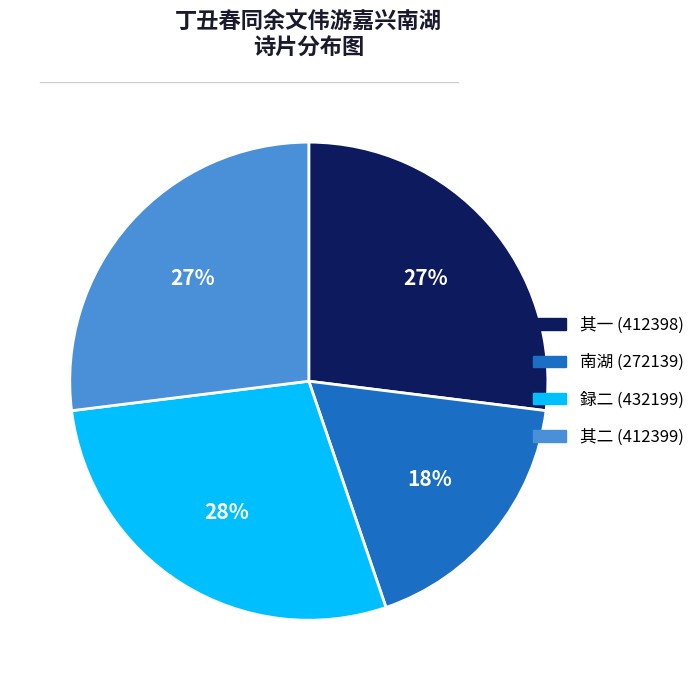

To the nearest percent, what is the average slice percentage?

25%